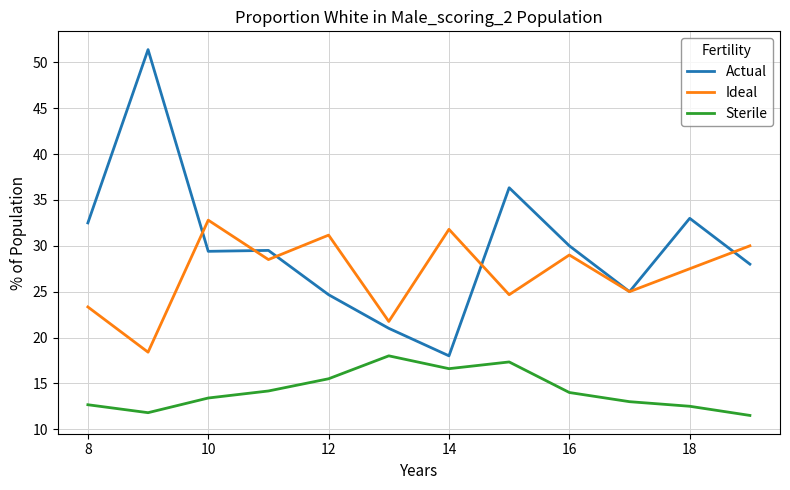

True or false: Sterile and Actual intersect in this chart.

False